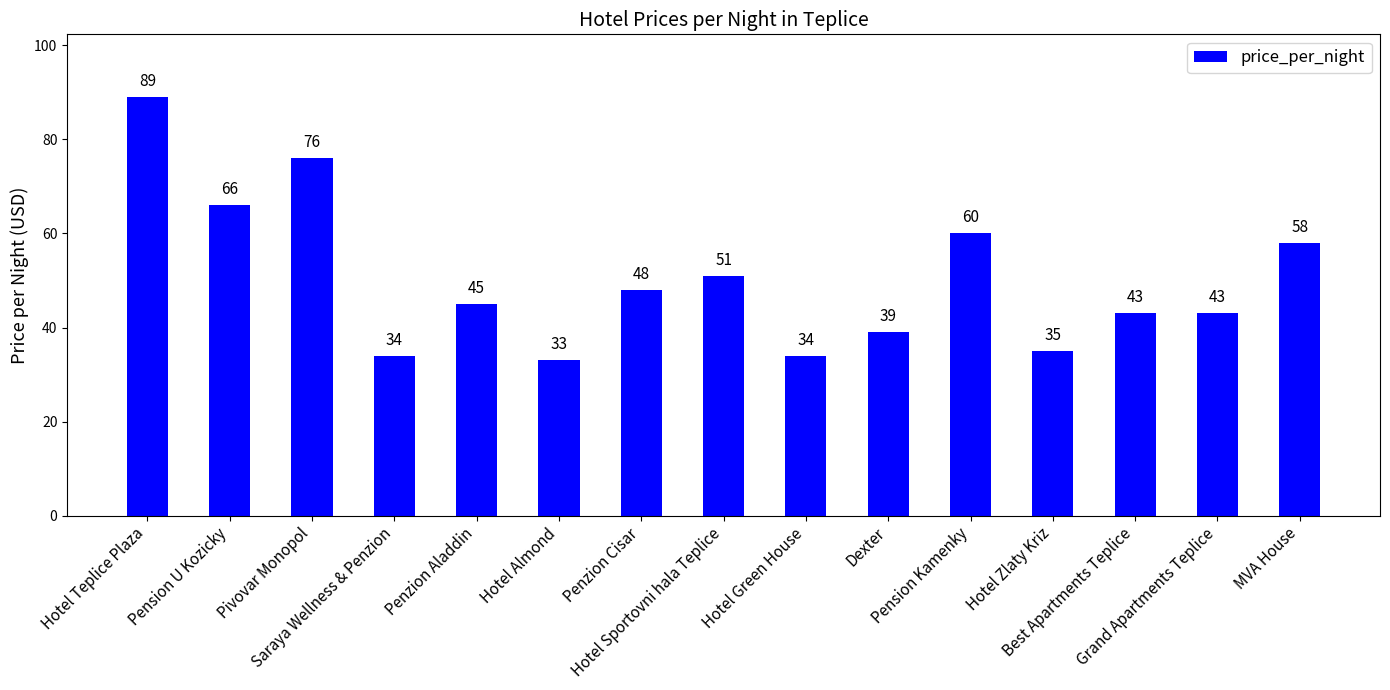

What is the approximate value at Pivovar Monopol?

76